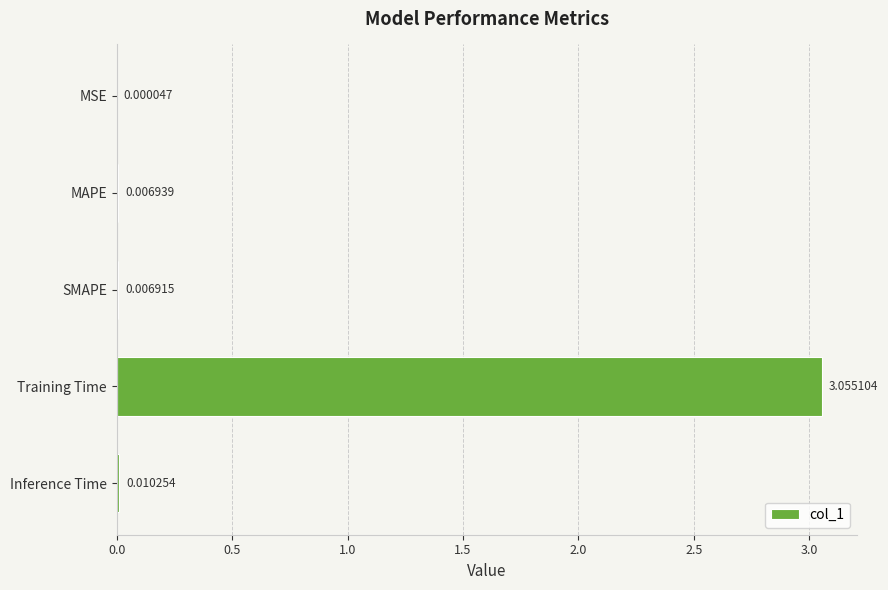

At which category does the chart reach its peak across all series?

Training Time